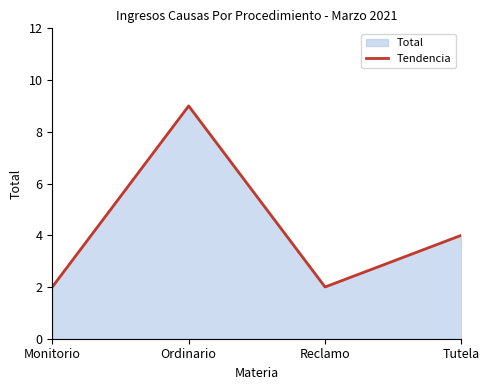

Approximately how many times larger is the value at Reclamo compared to Tutela?

0.5